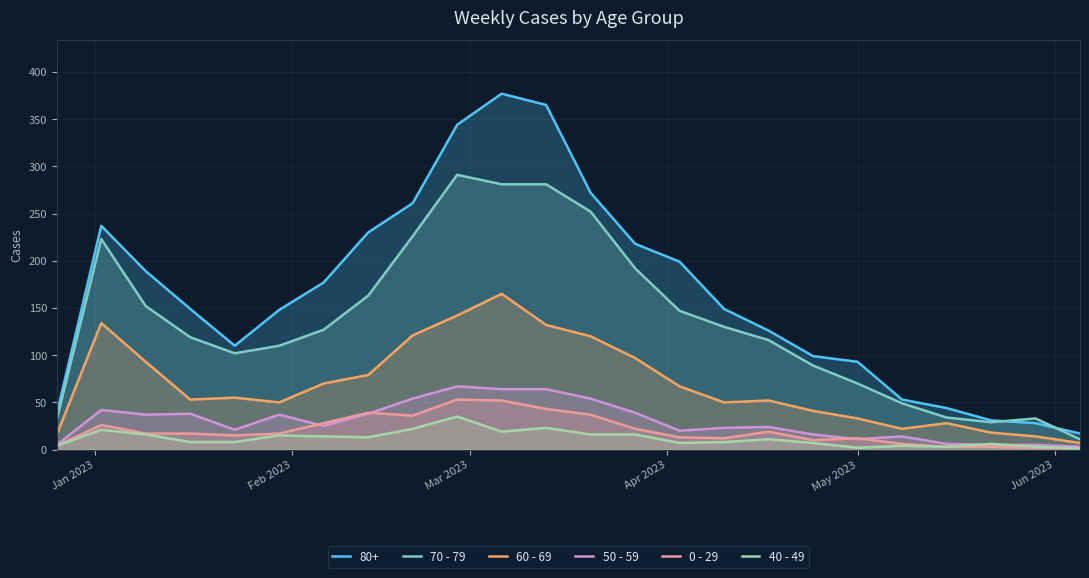

Which series has the largest total across all categories?

80+